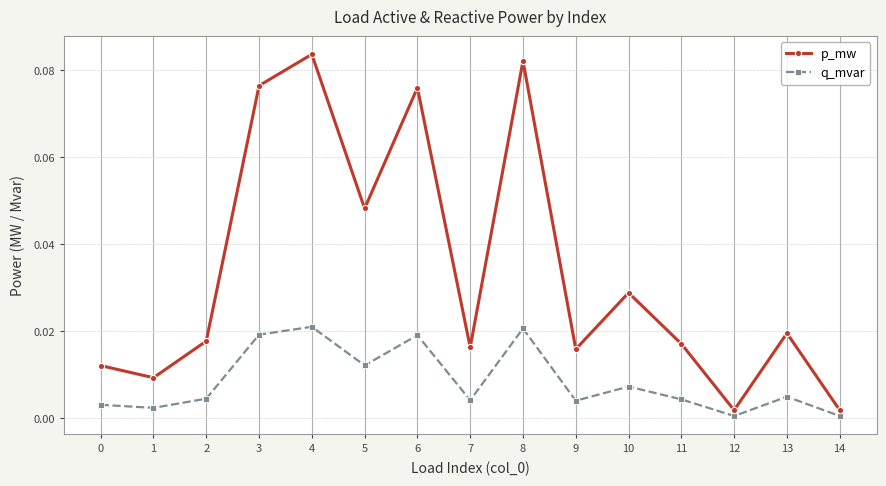

Rank the series by their average value, from highest to lowest.

p_mw, q_mvar